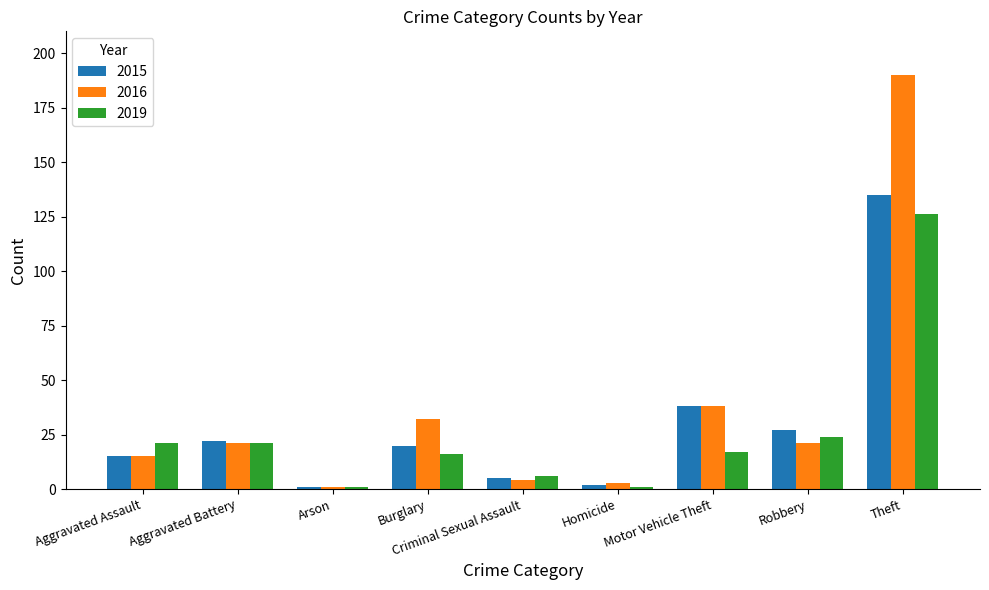

How many bars are there in each group?

3